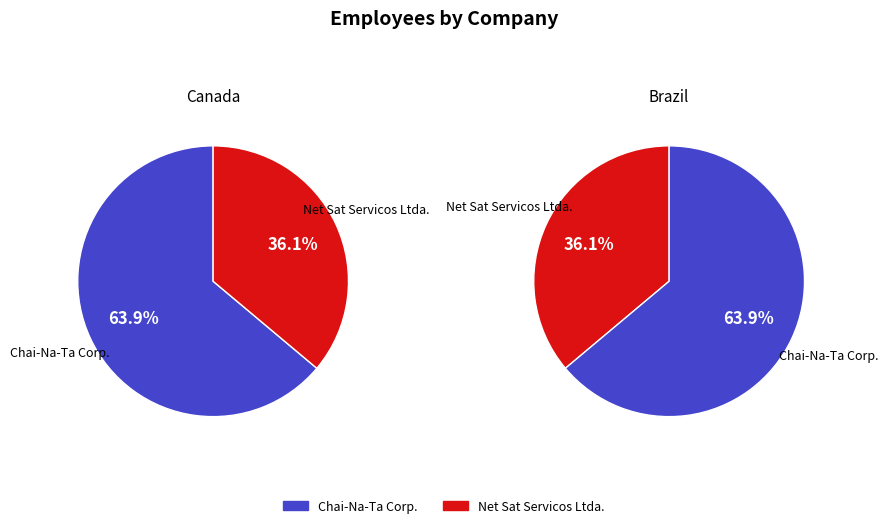

To the nearest percent, what is the difference between the Net Sat Servicos Ltda. and Chai-Na-Ta Corp. slice percentages?

28%